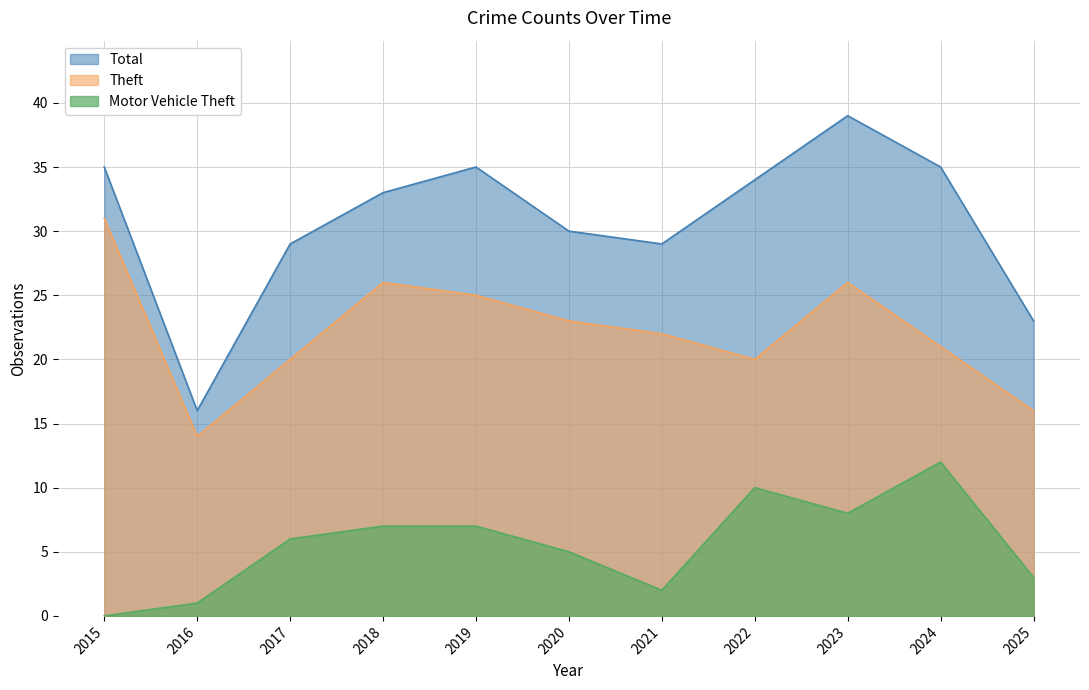

Reading right to left, extract all data points from this chart.

Total: 23	35	39	34	29	30	35	33	29	16	35
Theft: 16	21	26	20	22	23	25	26	20	14	31
Motor Vehicle Theft: 3	12	8	10	2	5	7	7	6	1	0